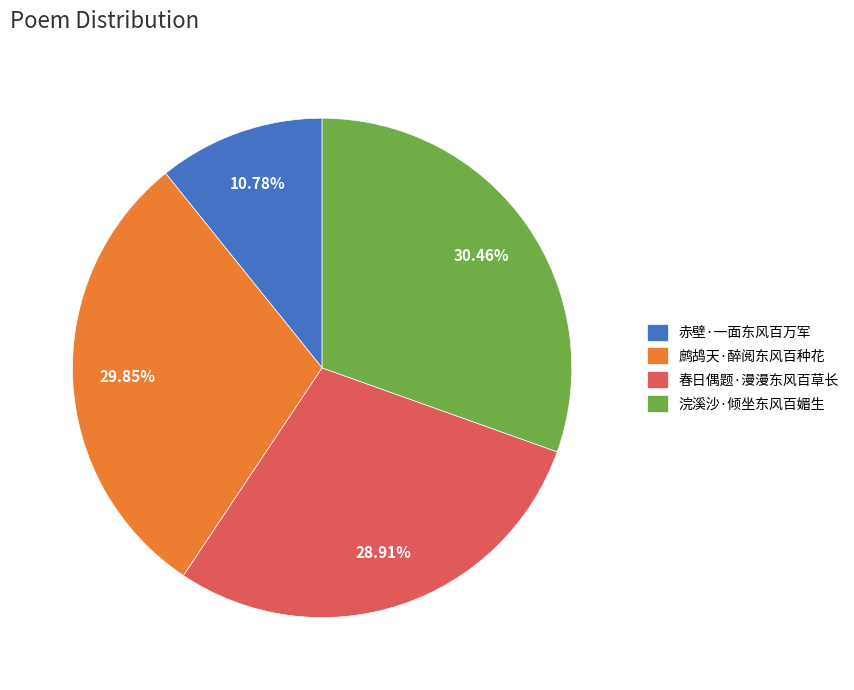

Is the sum of 赤壁·一面东风百万军 and 春日偶题·漫漫东风百草长 greater than half?

No